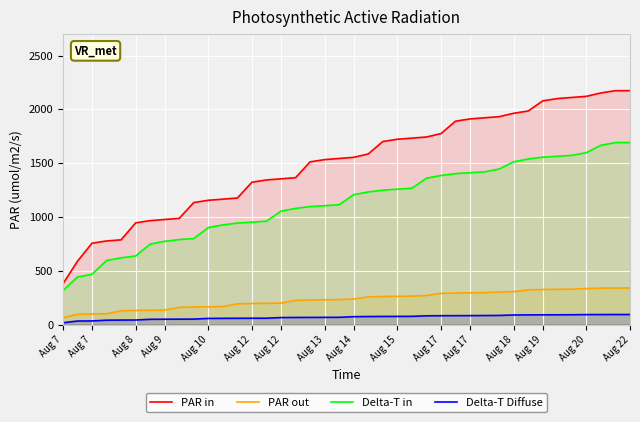

Reading right to left, transcribe all the data shown in this chart.

PAR in: 2173.5	2173.5	2152.5	2121.0	2110.5	2100.0	2079.0	1984.5	1963.5	1932.0	1921.5	1911.0	1890.0	1774.5	1743.0	1732.5	1722.0	1701.0	1585.5	1554.0	1543.5	1533.0	1512.0	1365.0	1354.5	1344.0	1323.0	1176.0	1165.5	1155.0	1134.0	987.0	976.5	966.0	945.0	787.5	777.0	756.0	588.0	378.0
PAR out: 340.2	340.2	338.4	334.8	329.4	327.6	325.8	322.2	306.0	302.4	297.0	295.2	293.4	289.8	270.0	264.6	262.8	261.0	257.4	237.6	232.2	230.4	228.6	225.0	199.8	198.0	196.2	192.6	167.4	165.6	163.8	160.2	135.0	133.2	131.4	127.8	100.8	99.0	95.4	63.0
Delta-T in: 1691.5	1691.5	1666.0	1598.0	1572.5	1564.0	1555.5	1538.5	1513.0	1445.0	1419.5	1411.0	1402.5	1385.5	1360.0	1266.5	1258.0	1249.5	1232.5	1207.0	1113.5	1105.0	1096.5	1079.5	1054.0	960.5	952.0	943.5	926.5	901.0	799.0	790.5	773.5	748.0	637.5	620.5	595.0	467.5	442.0	314.5
Delta-T Diffuse: 93.6	93.6	93.2	92.7	91.4	90.9	90.5	90.0	89.1	85.0	84.2	83.2	82.8	82.4	81.5	76.5	76.0	75.6	74.7	73.4	67.5	67.0	66.6	66.2	65.2	59.4	59.0	58.5	58.1	57.1	50.9	50.4	50.0	49.1	42.3	41.9	41.0	33.8	32.9	16.7